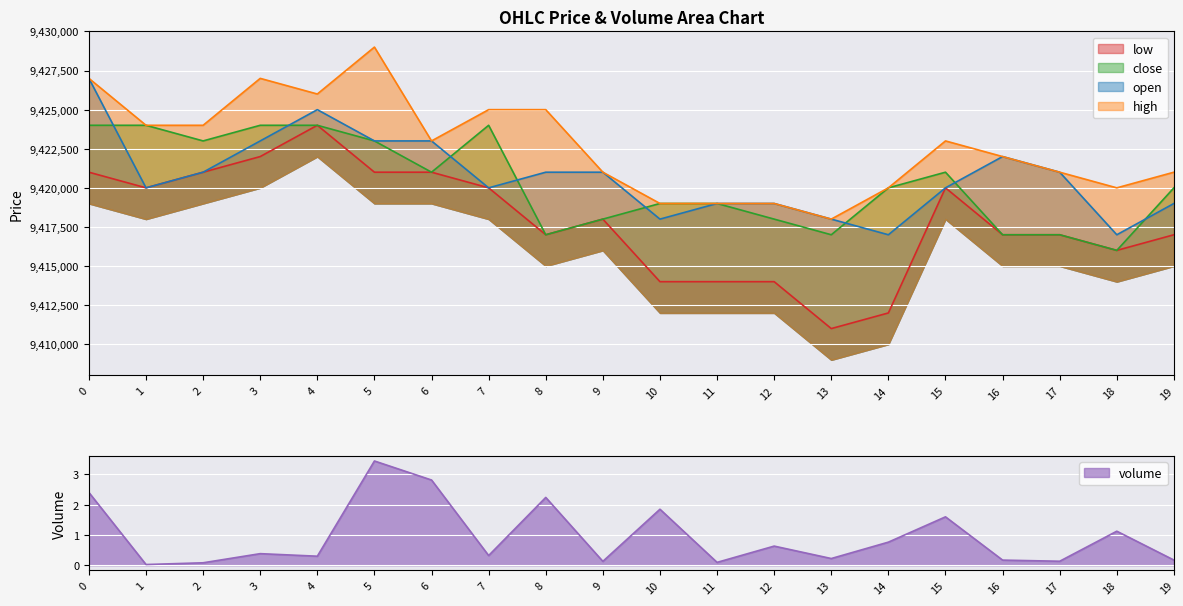

Which category has the highest value in the volume series?

5